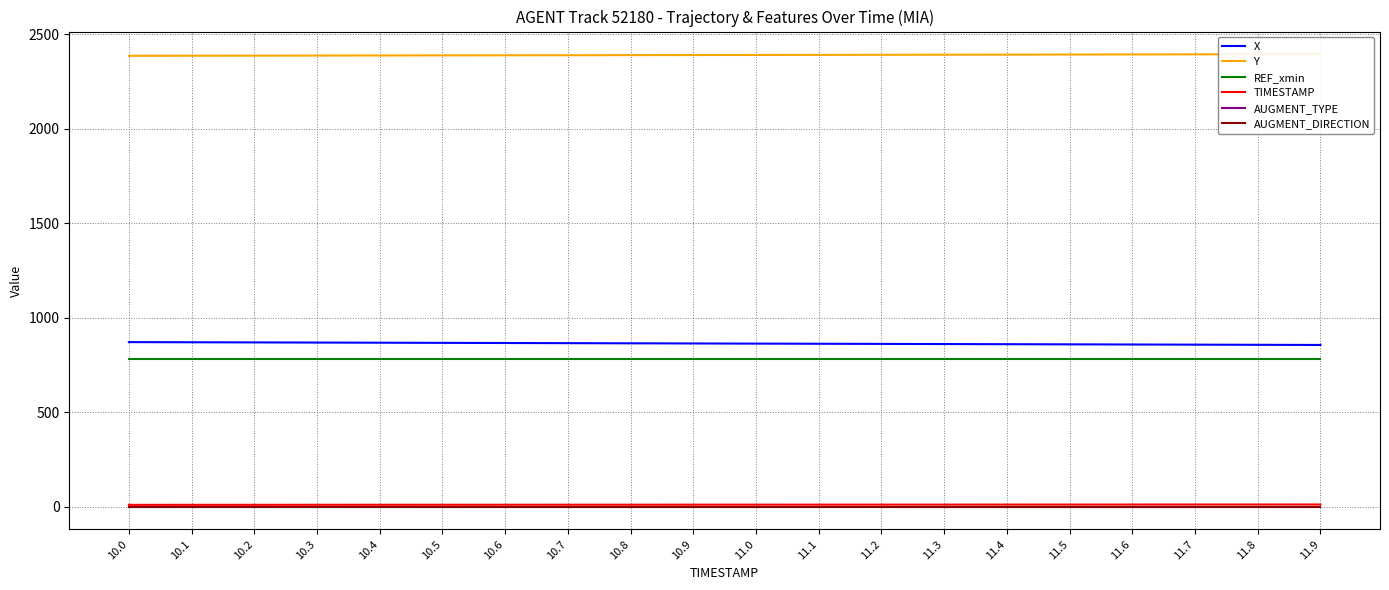

True or false: AUGMENT_TYPE and X intersect in this chart.

False